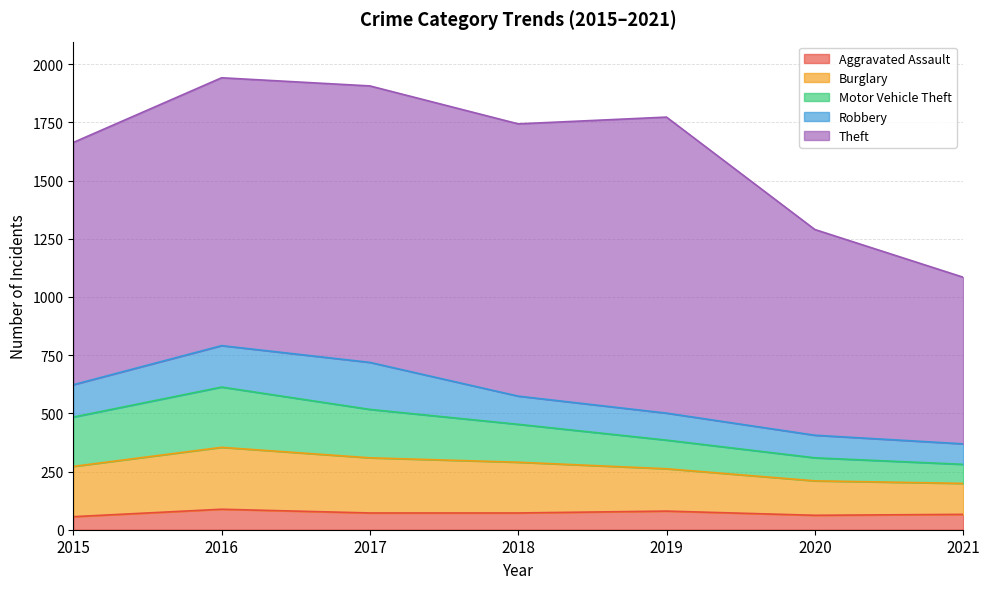

What is the sum of the Motor Vehicle Theft values at 2016 and 2015?

471